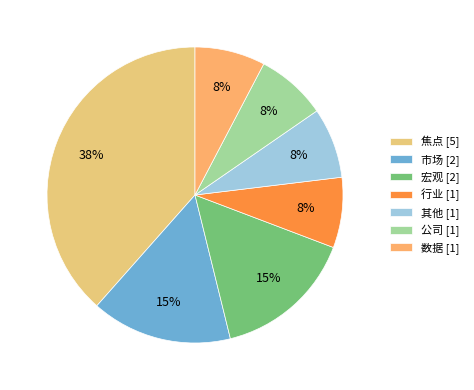

Count the number of slices in the pie.

7